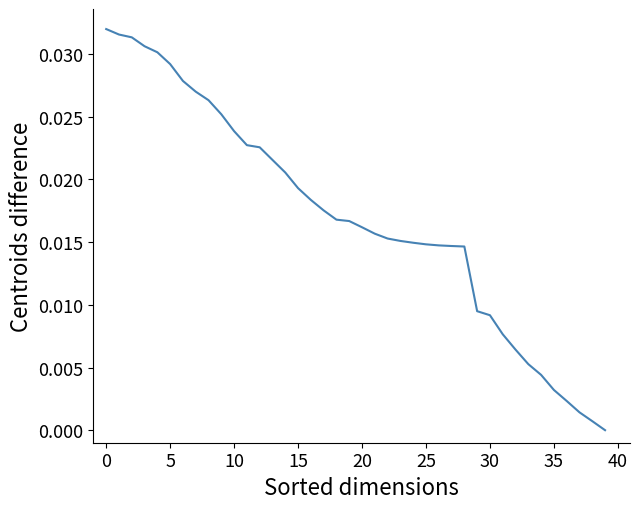

Is this an area chart (filled region under the line)?

No